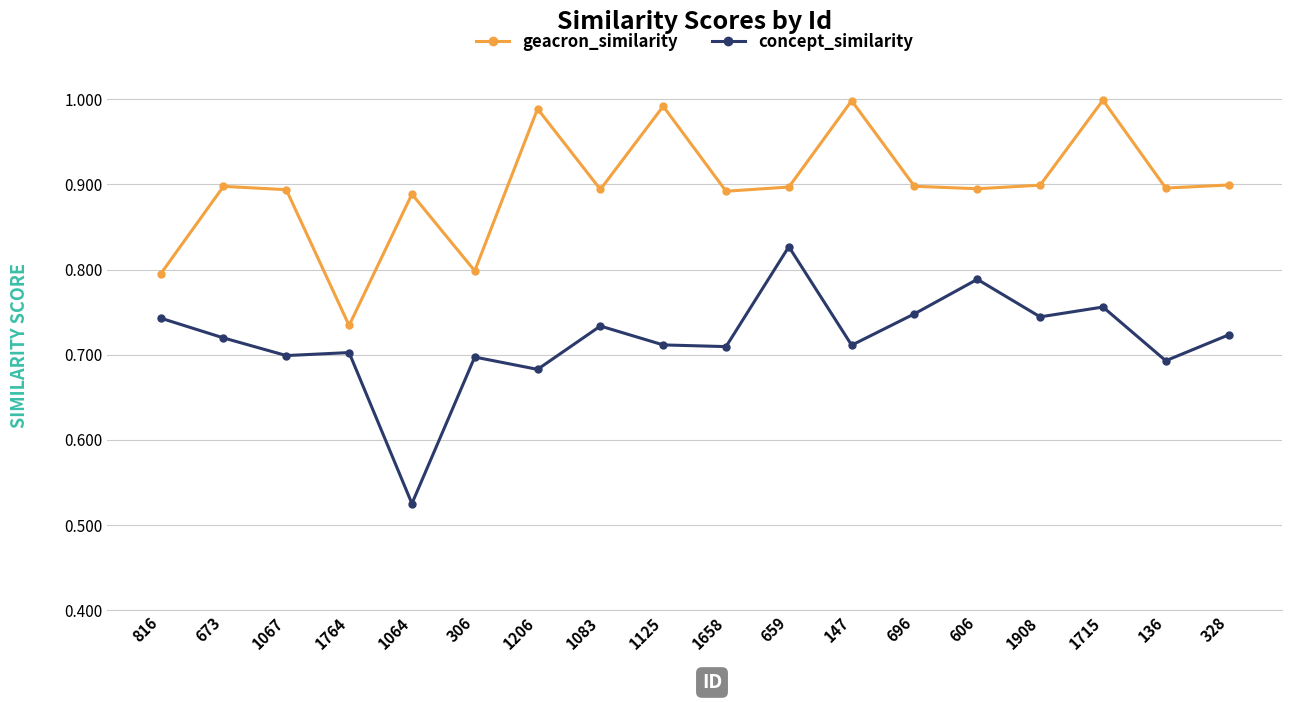

What is the label of the 11th point from the left?

659